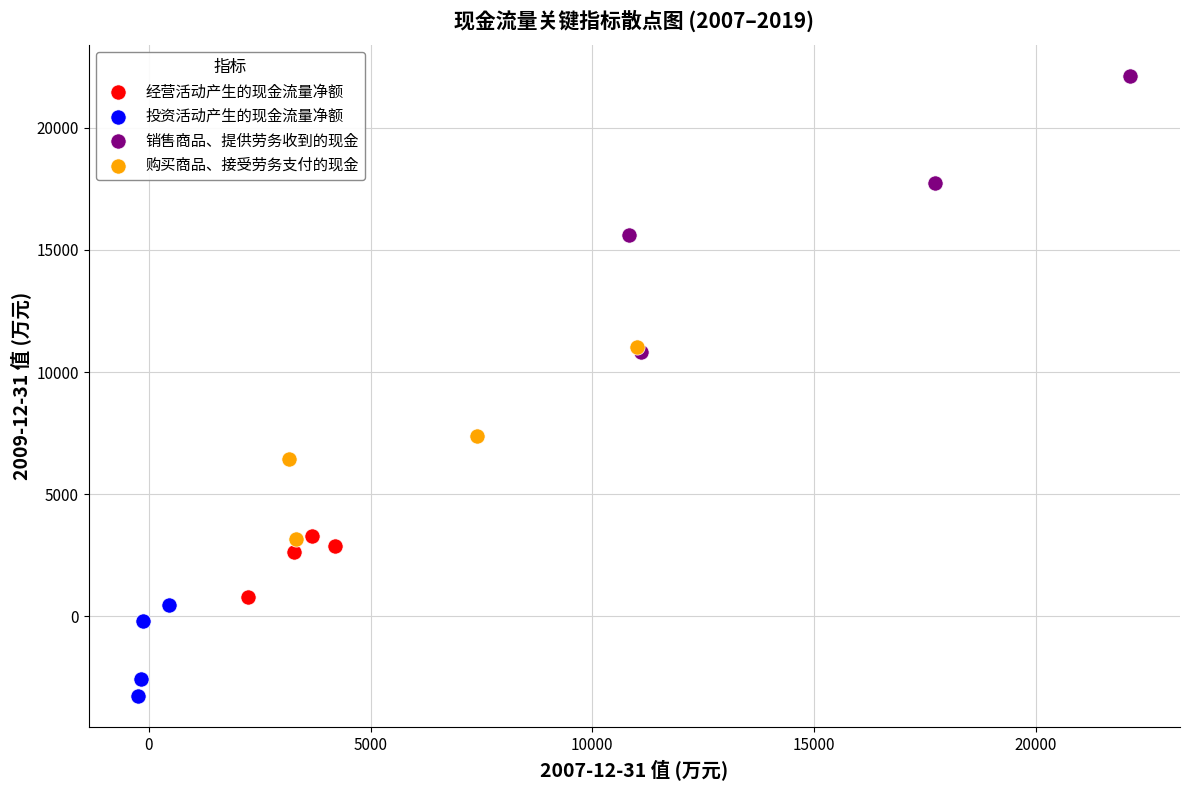

Which series contains the lowest Y value?

投资活动产生的现金流量净额